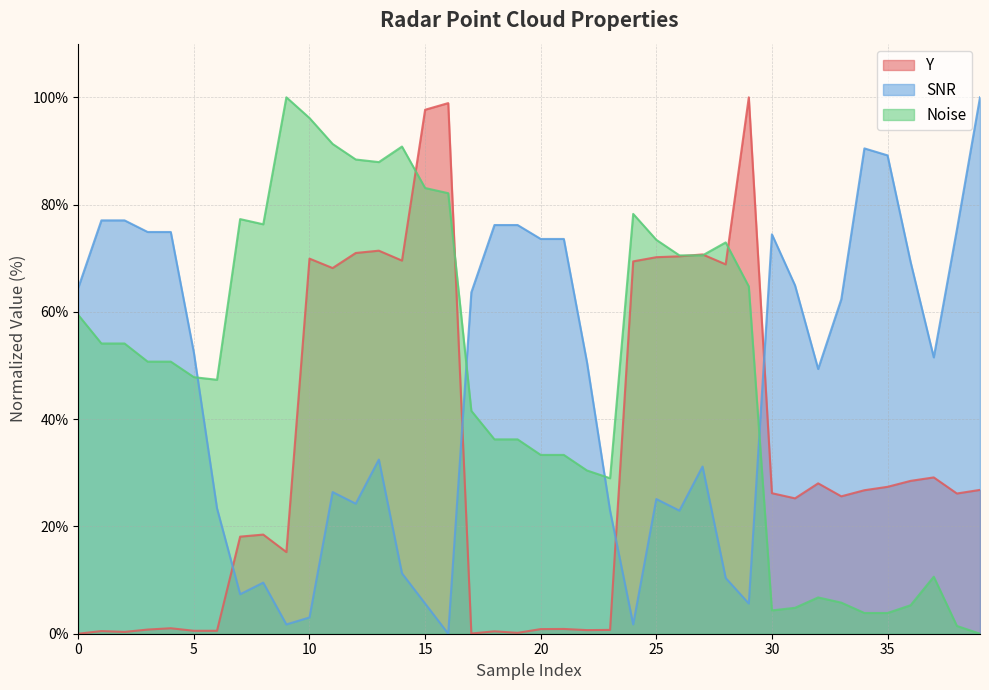

What value does the SNR series have at 10?

3.0